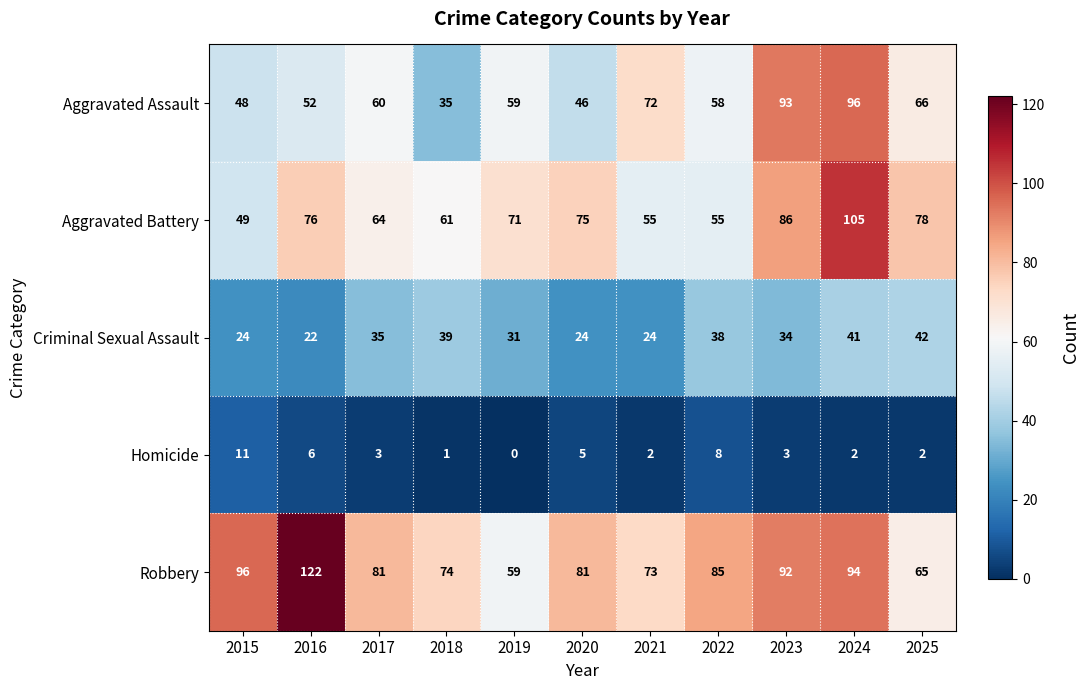

What is the sum of all Homicide values?

43